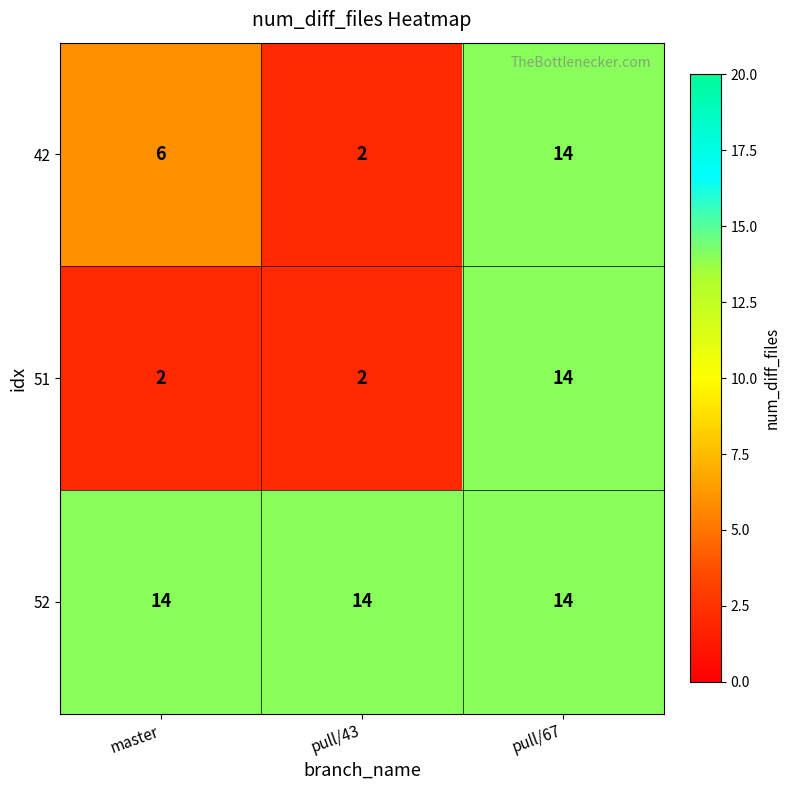

What is the difference between the 51 values at pull/67 and master?

12